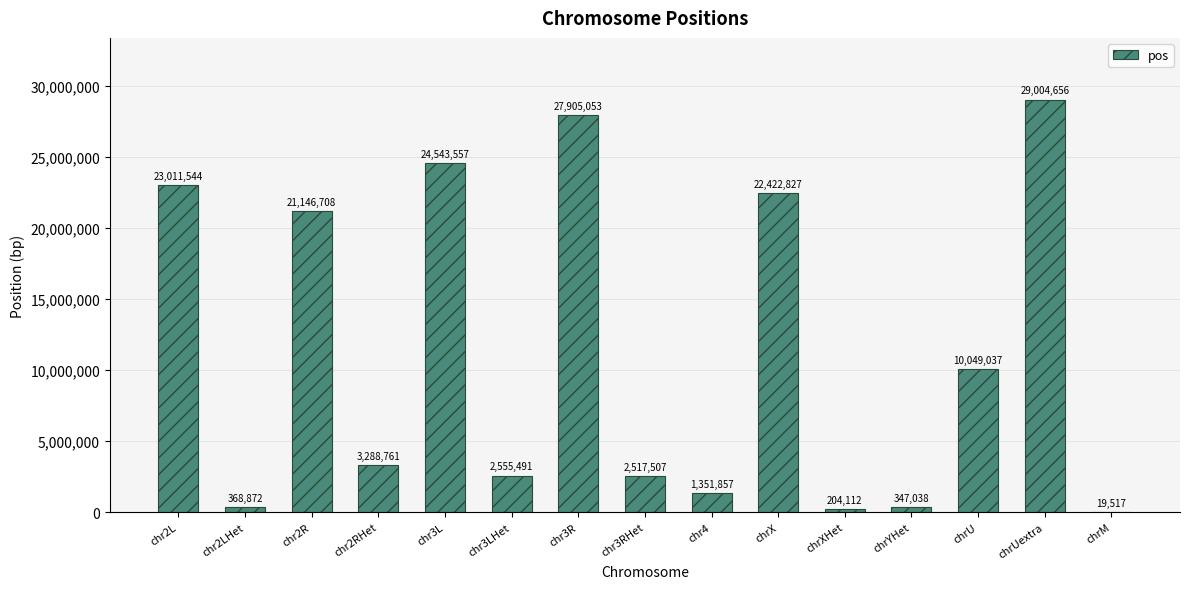

The chart shows a value of 27905053 at chr3R. True or false?

True